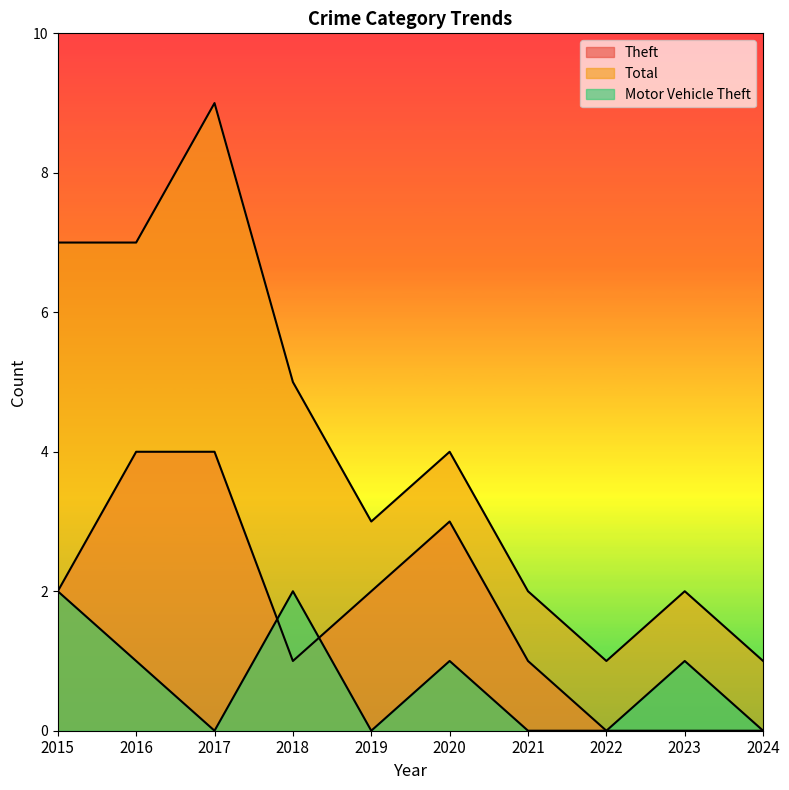

Reading left to right, transcribe all the data shown in this chart.

Theft: 2015=2	2016=4	2017=4	2018=1	2019=2	2020=3	2021=1	2022=0	2023=0	2024=0
Total: 2015=7	2016=7	2017=9	2018=5	2019=3	2020=4	2021=2	2022=1	2023=2	2024=1
Motor Vehicle Theft: 2015=2	2016=1	2017=0	2018=2	2019=0	2020=1	2021=0	2022=0	2023=1	2024=0